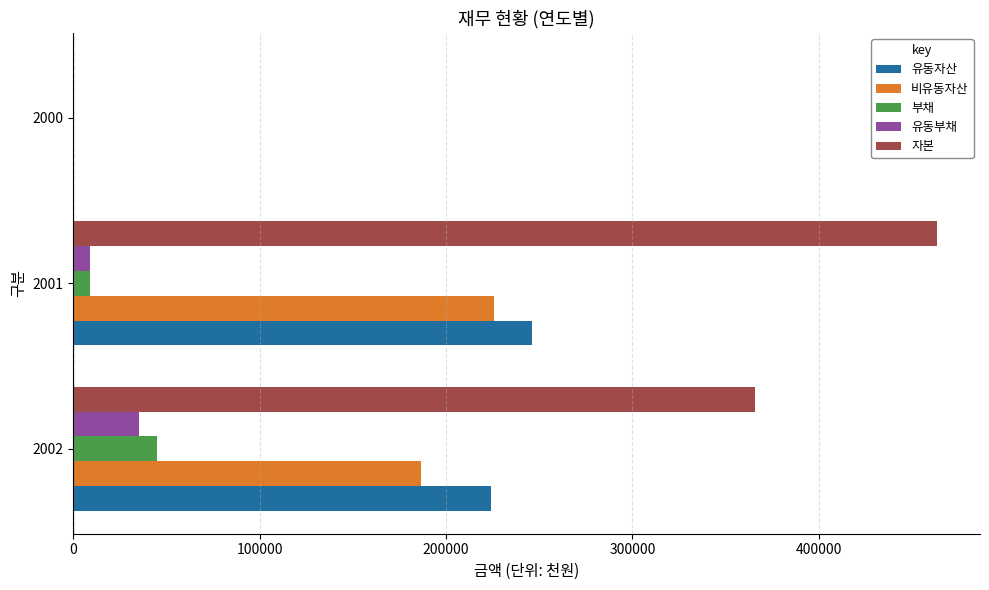

What are all the series names shown in the legend?

유동자산, 비유동자산, 부채, 유동부채, 자본